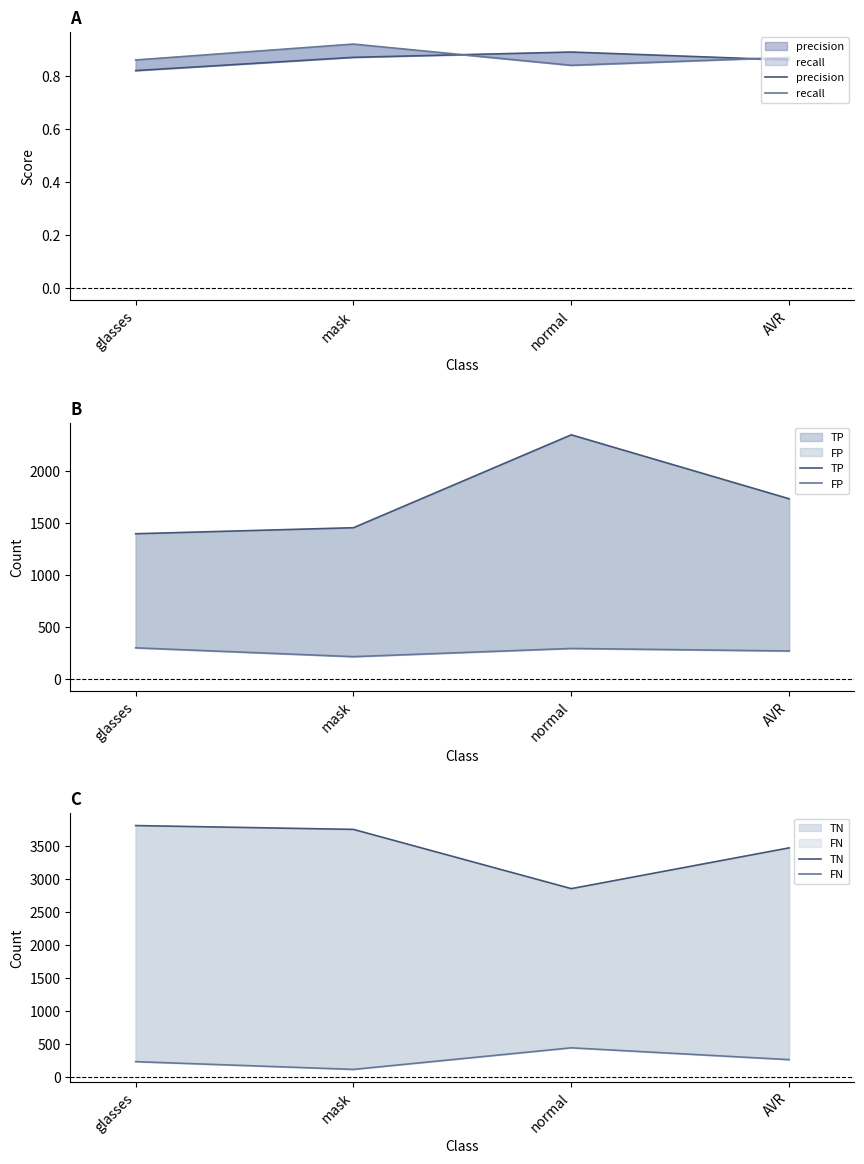

The value of TN at glasses is 2505.7. True or false?

False